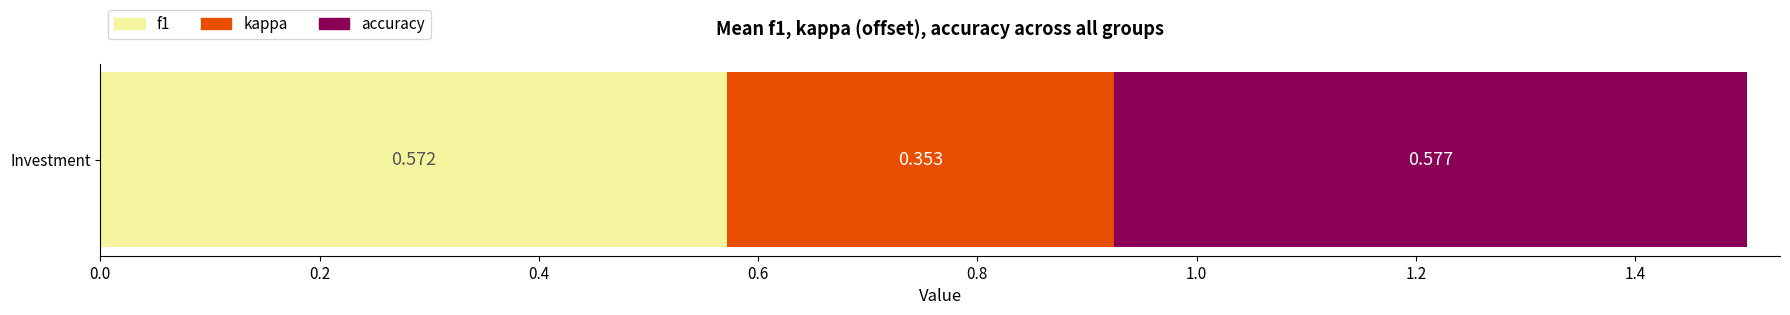

Rank the categories by f1 value from highest to lowest.

Investment